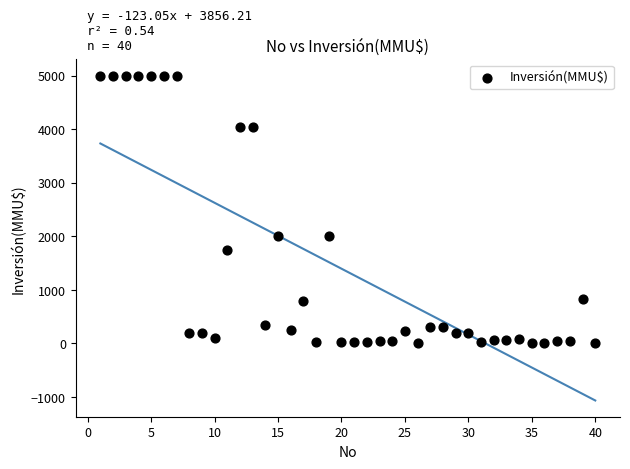

What is the range of X values (max minus min)?

39